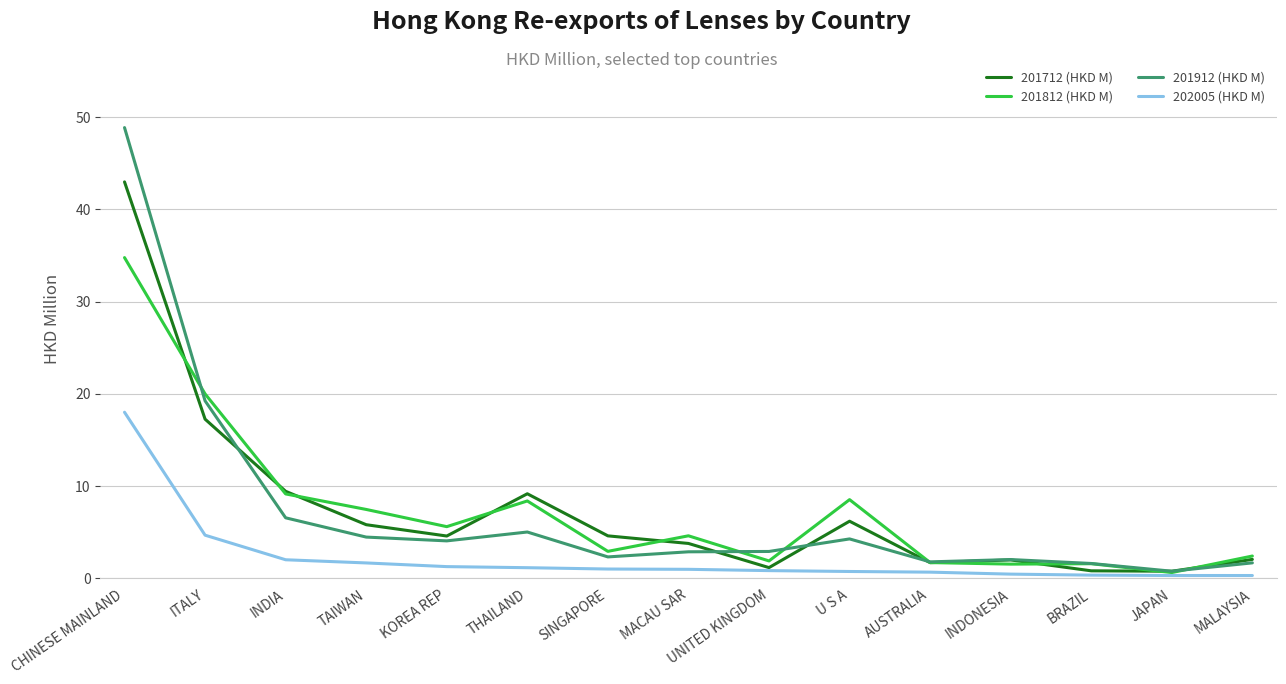

What position from the right is KOREA REP?

11